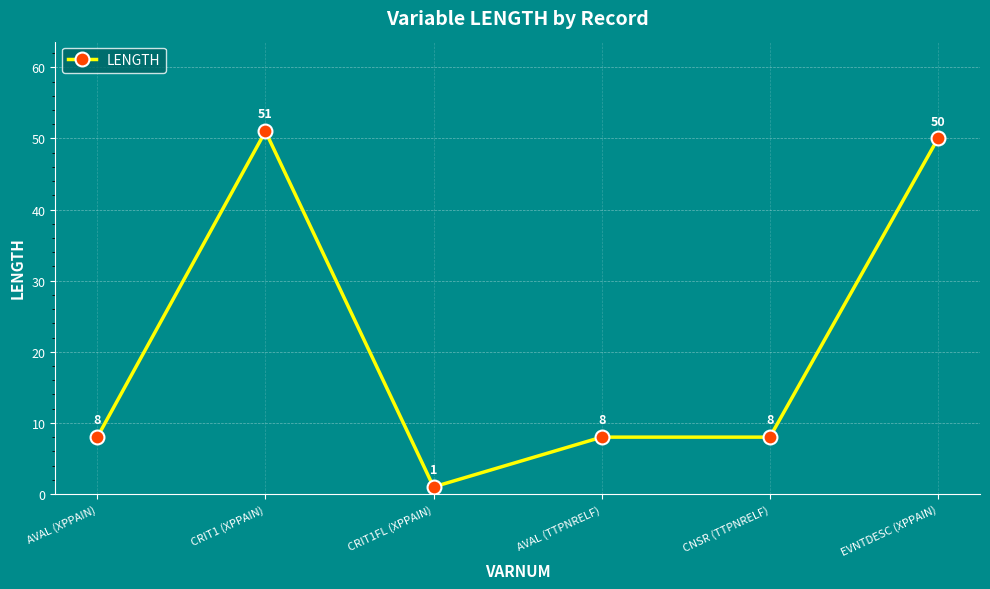

At which category does the data reach its first local peak?

CRIT1 (XPPAIN)